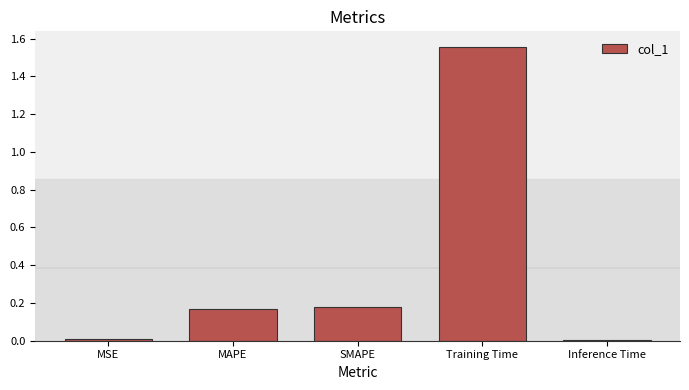

What is the difference between the values at MAPE and Training Time?

1.4